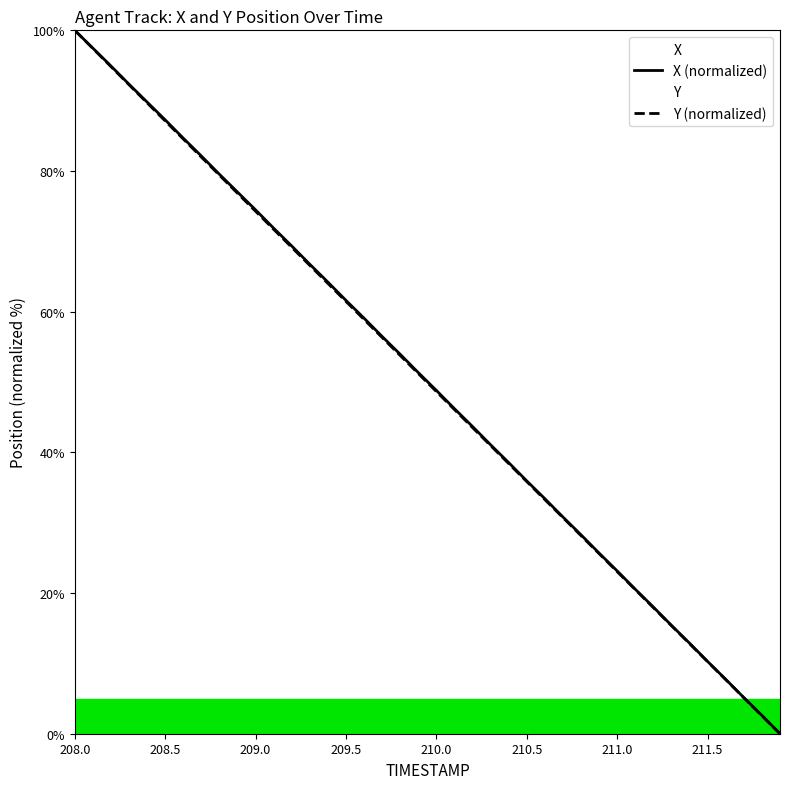

Count the number of data series in this chart.

2